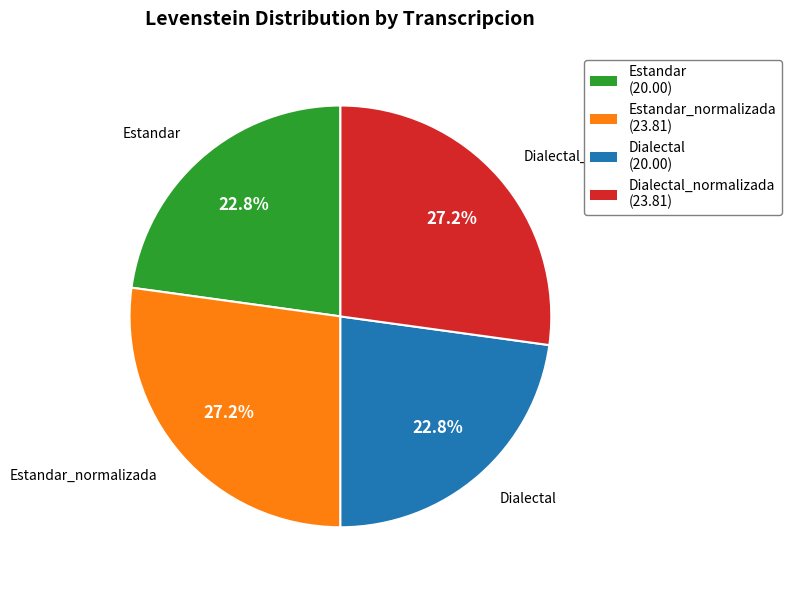

Is there any slice that represents more than half of the pie?

No